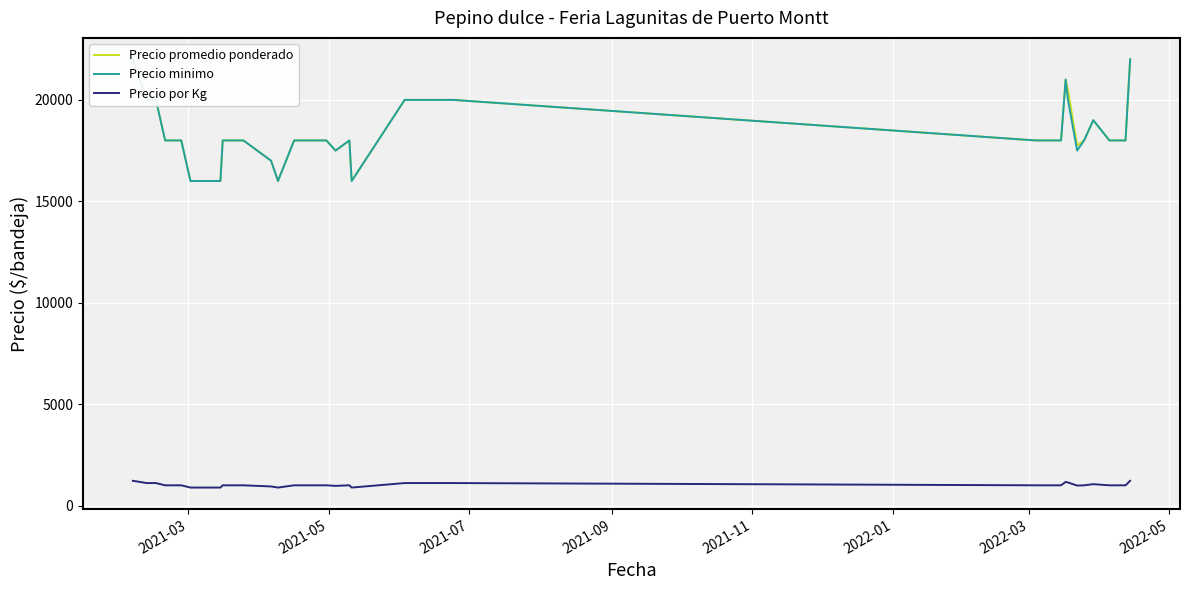

In Precio minimo, how many points are lower than both neighbors (excluding endpoints)?

4